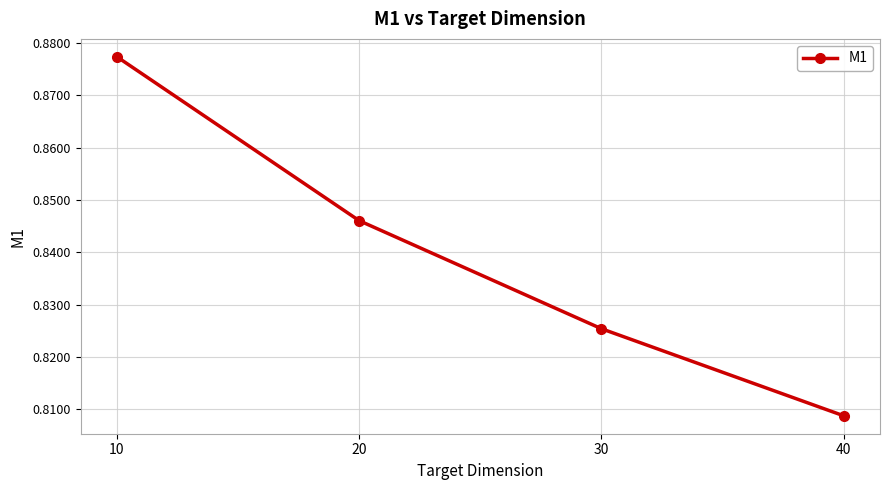

The value at 10 is 0.5. True or false?

False